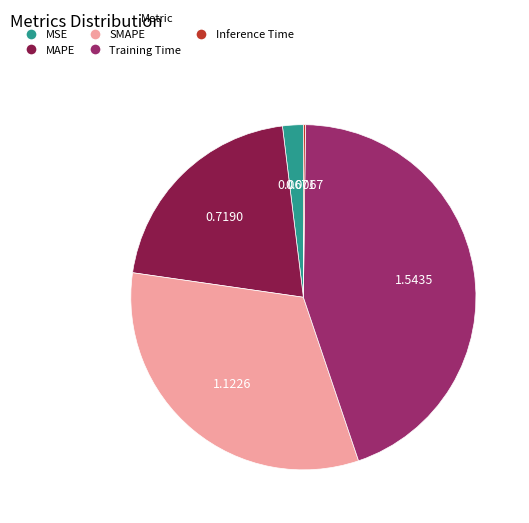

Does Training Time account for over 50% of the chart?

No